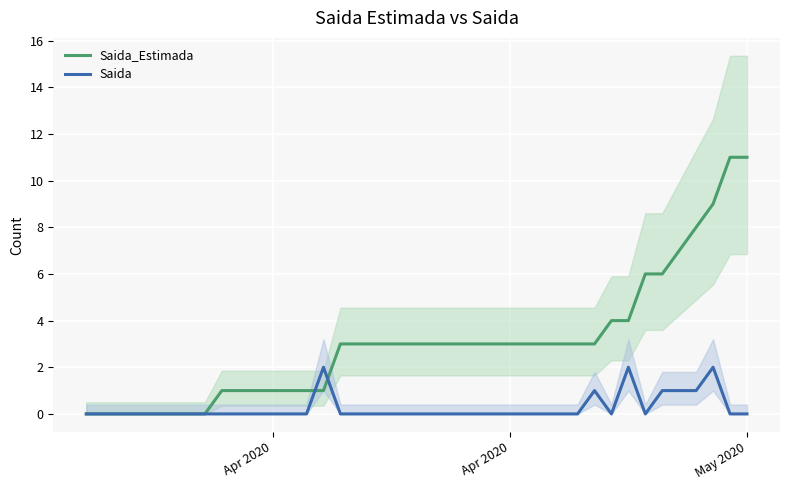

What is the sum of all Saida_Estimada values?

121